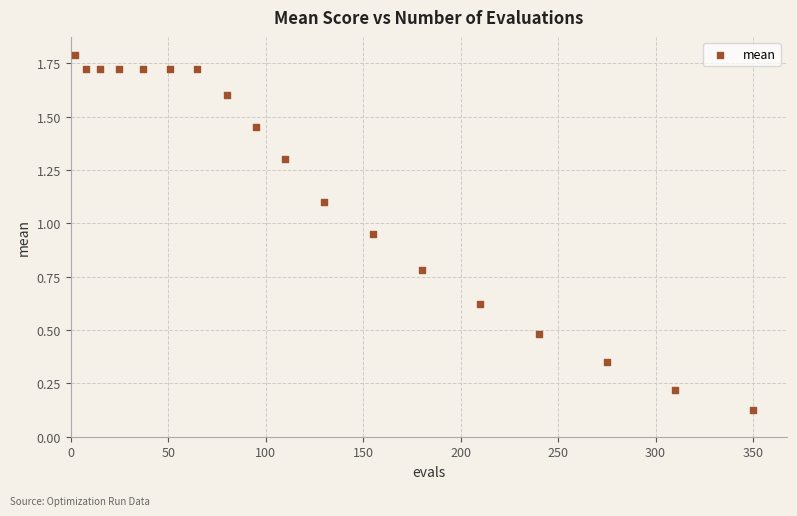

What is the range of X values (max minus min)?

348.0